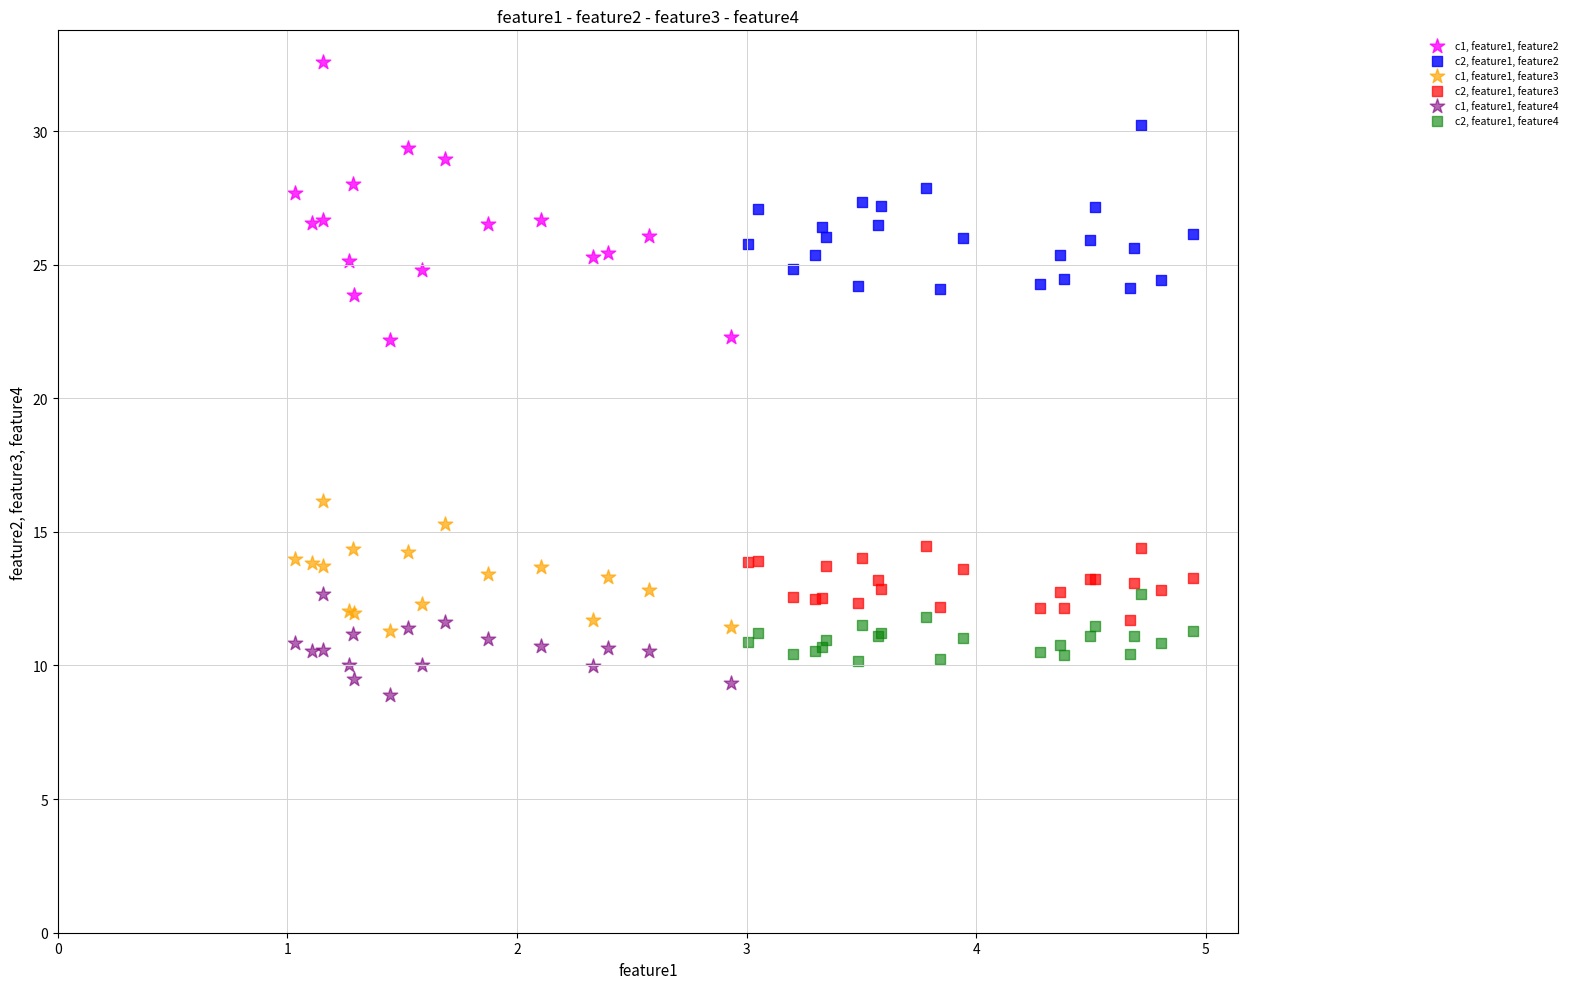

Which series reaches the maximum Y coordinate?

c1, feature1, feature2